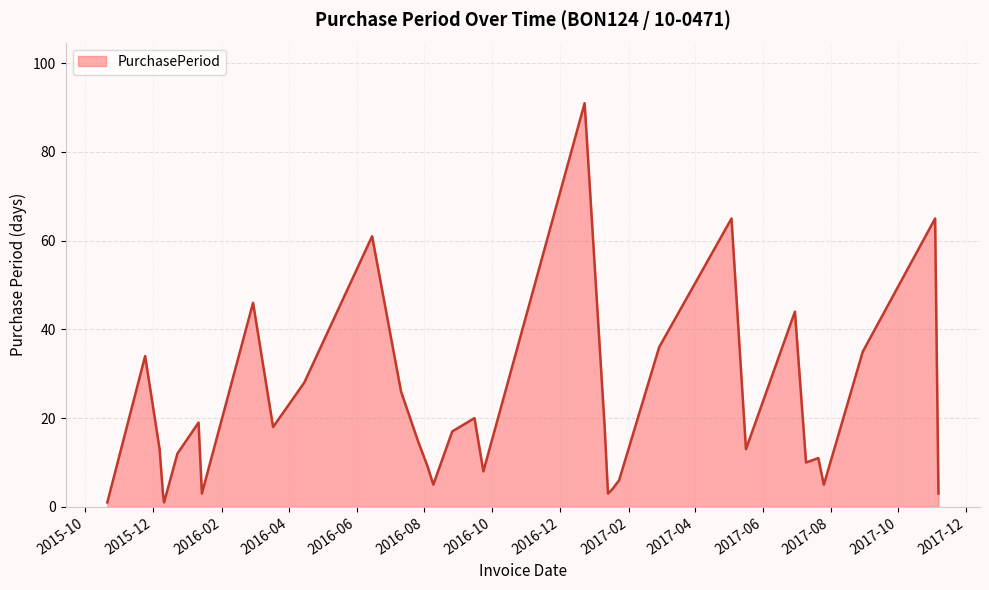

What is the difference between the maximum and minimum values?

90